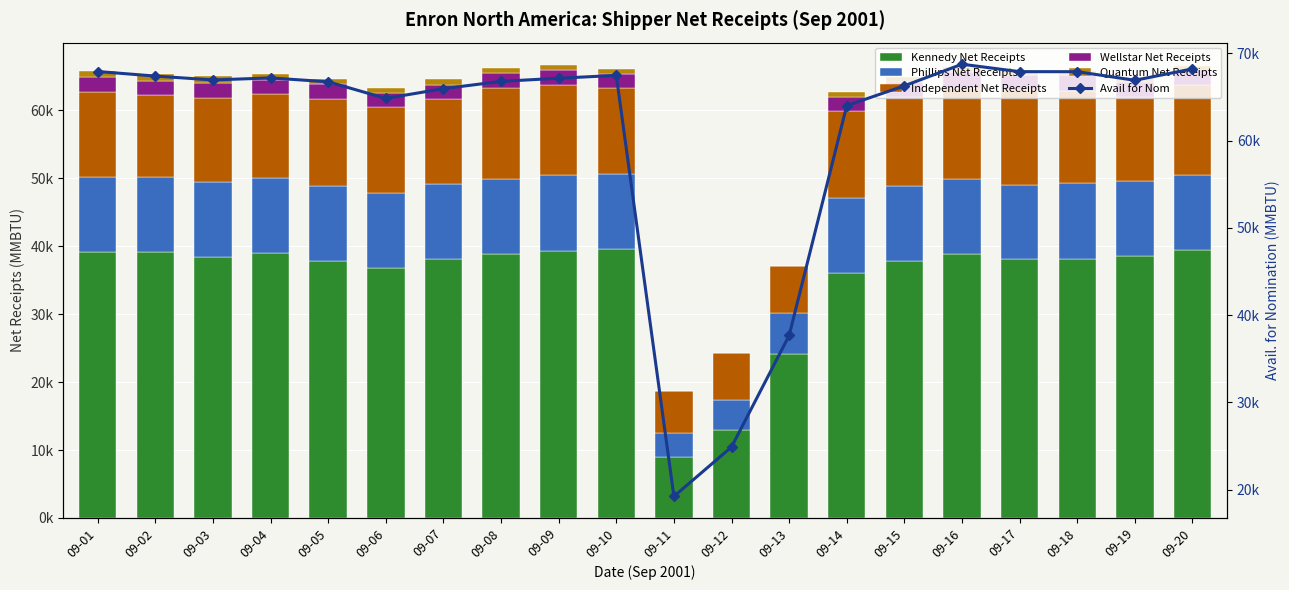

What is the total value across all series at 09-10?

133506.4